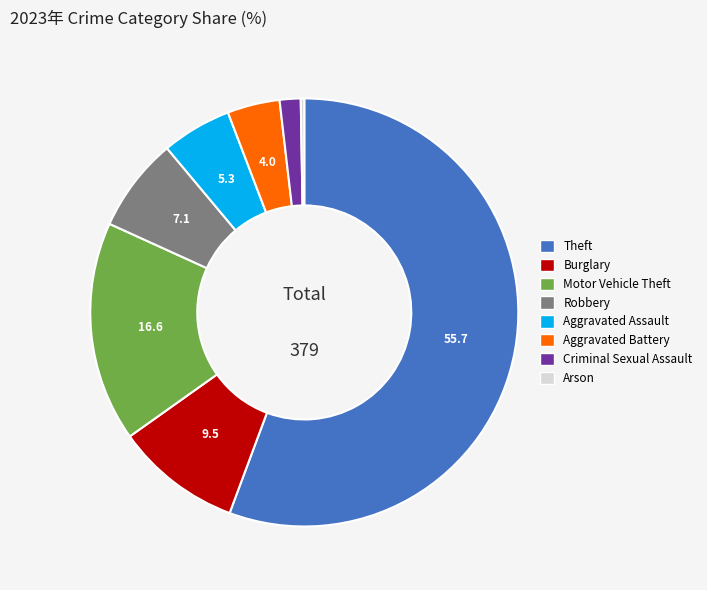

What is the majority slice?

Theft